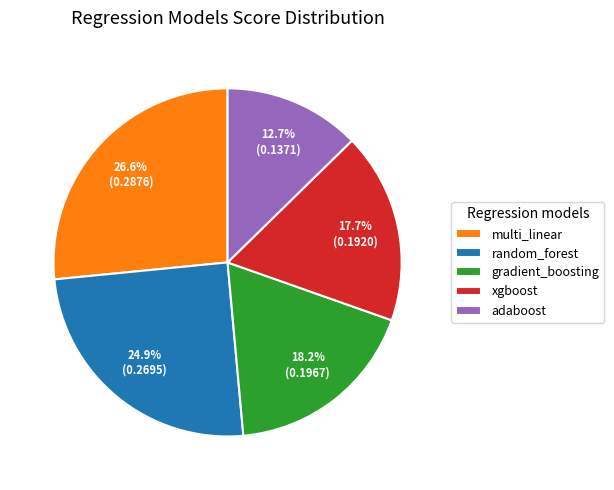

True or false: multi_linear accounts for 40% of the total.

False